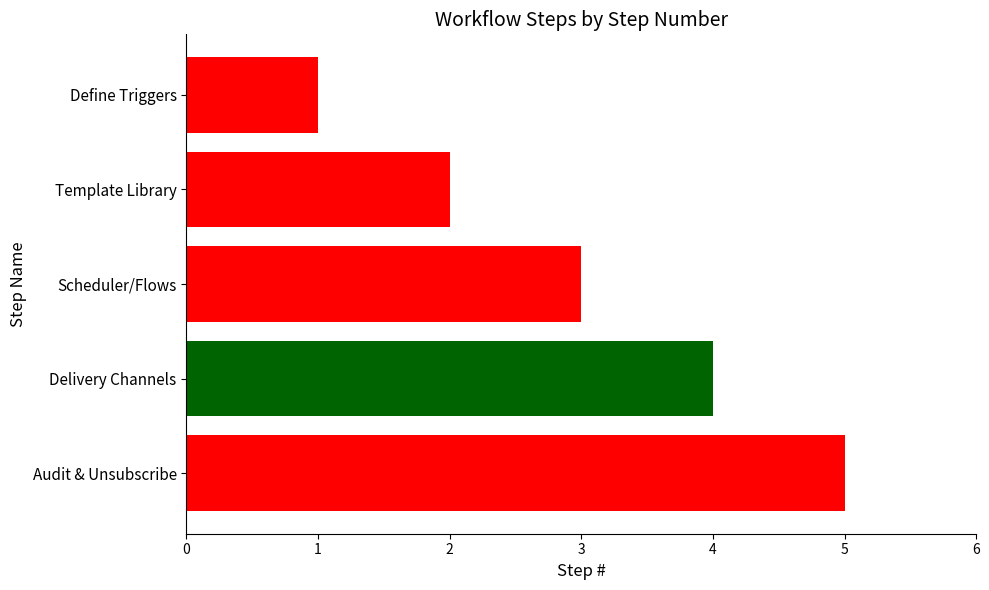

What is the change in value from Scheduler/Flows to Delivery Channels?

+1